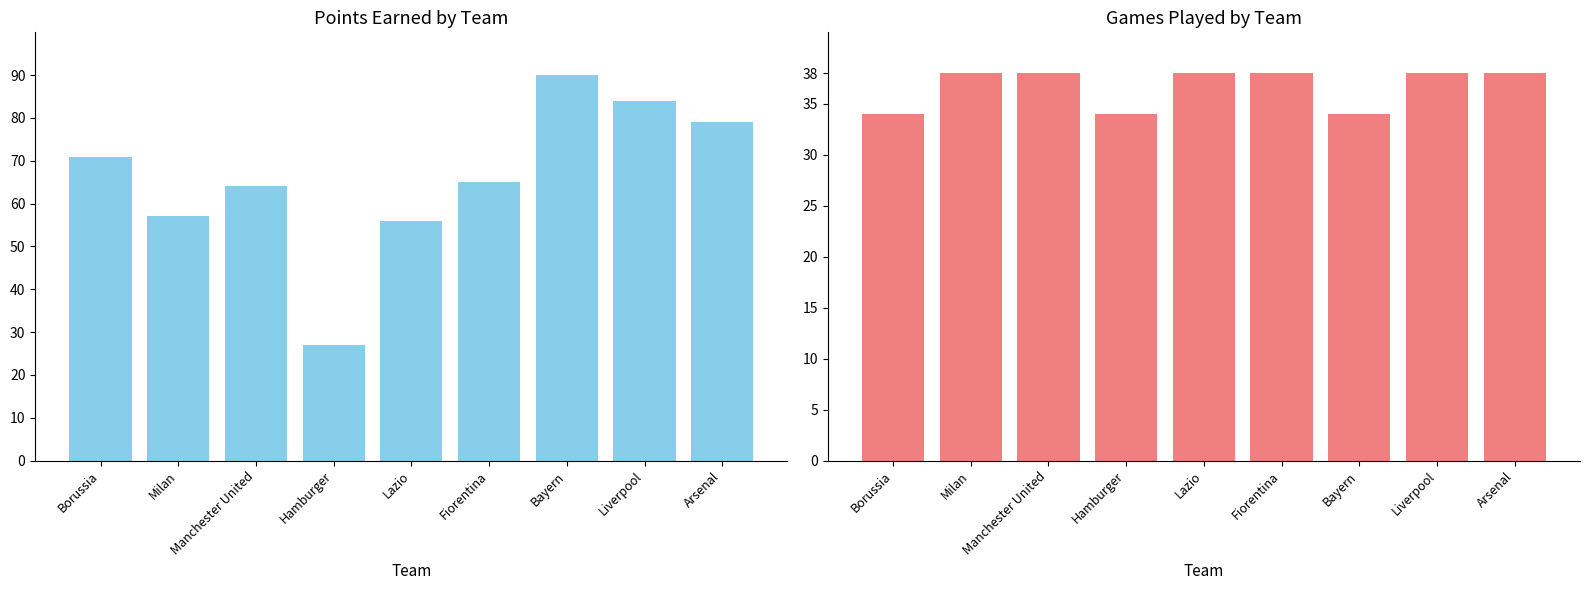

What position from the right is Milan?

8